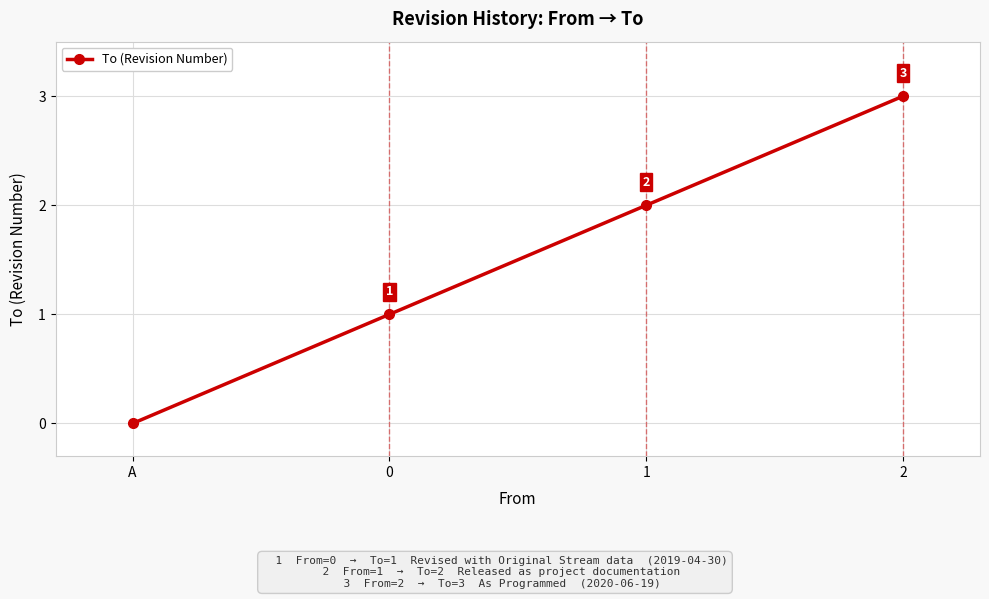

How many lines are shown in the chart?

1